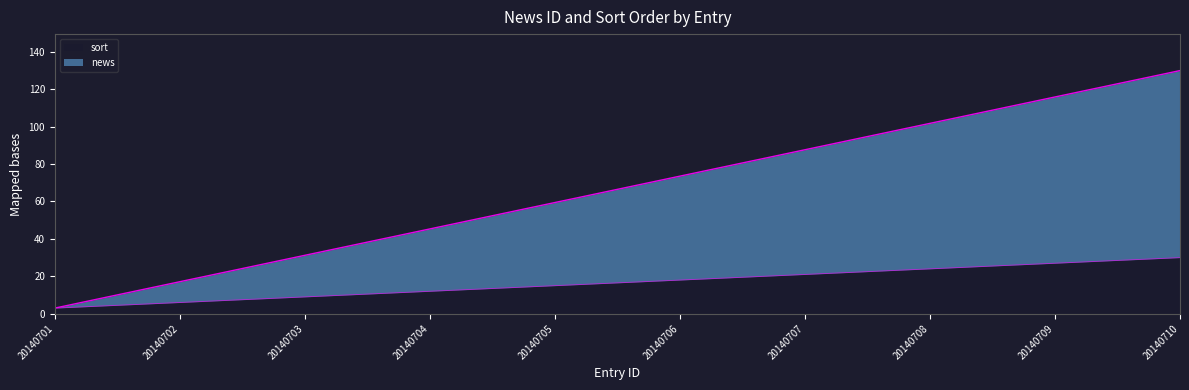

Rank the categories by sort value from lowest to highest.

20140701, 20140702, 20140703, 20140704, 20140705, 20140706, 20140707, 20140708, 20140709, 20140710